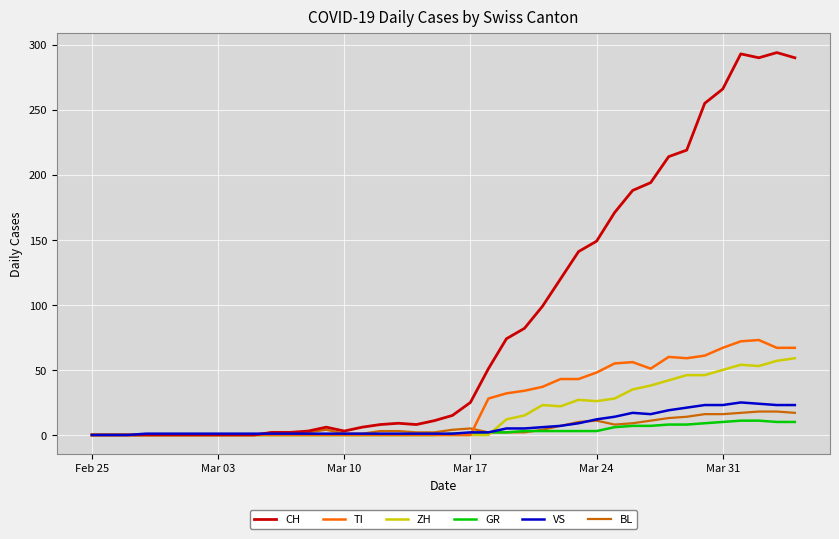

How many values in the TI series exceed 0?

18